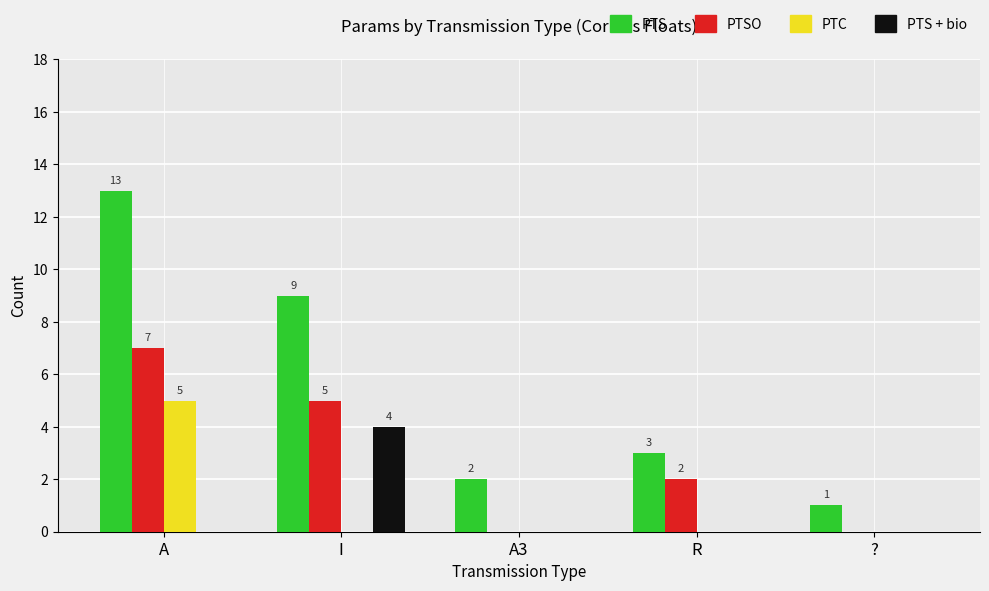

True or false: PTS + bio has a value of 0 at A3.

True